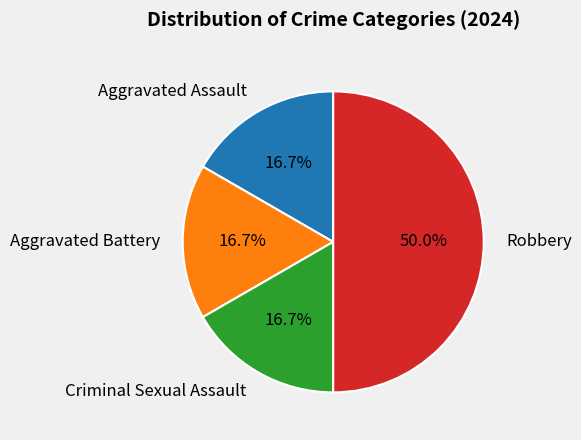

Is it true that Aggravated Assault is 17% of the pie?

True